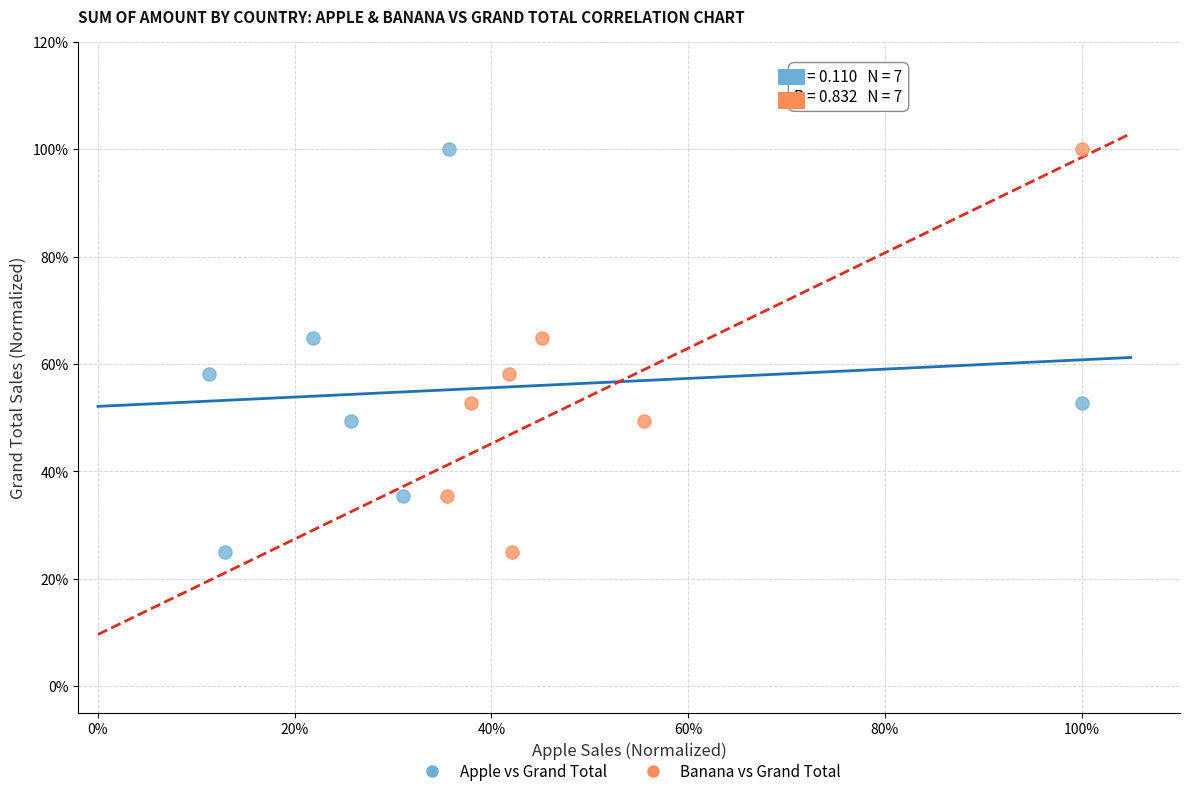

What are all the series names shown in the legend?

Apple vs Grand Total, Banana vs Grand Total